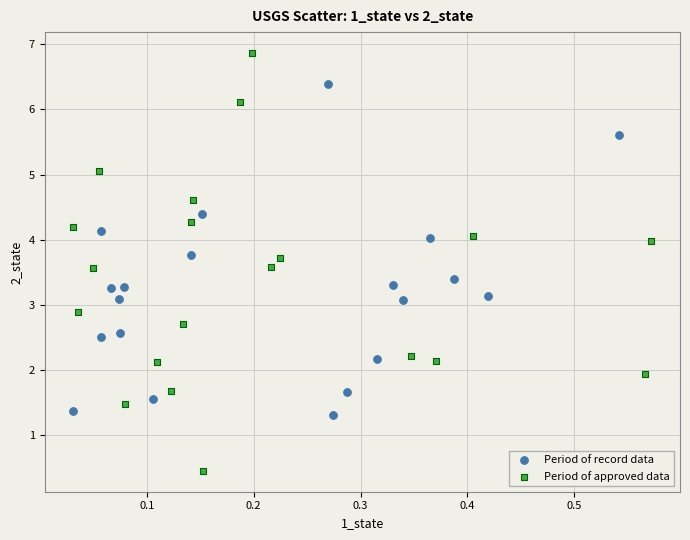

Which series reaches the minimum Y coordinate?

Period of approved data